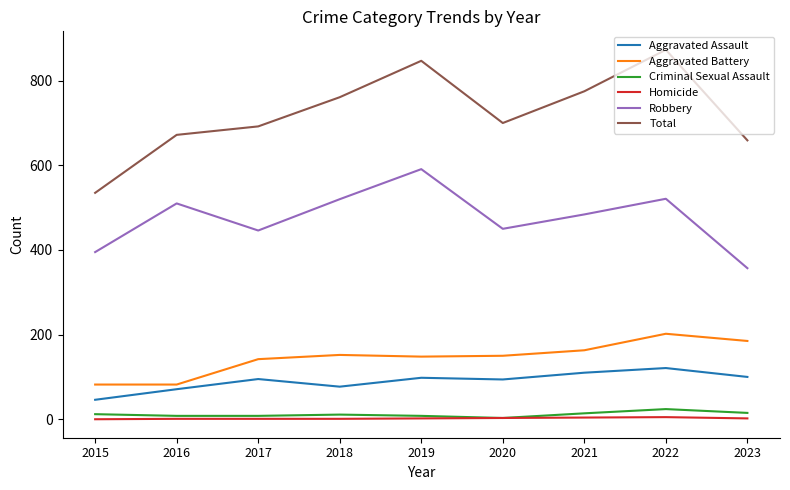

The Aggravated Assault series shows 121 at 2022. True or false?

True